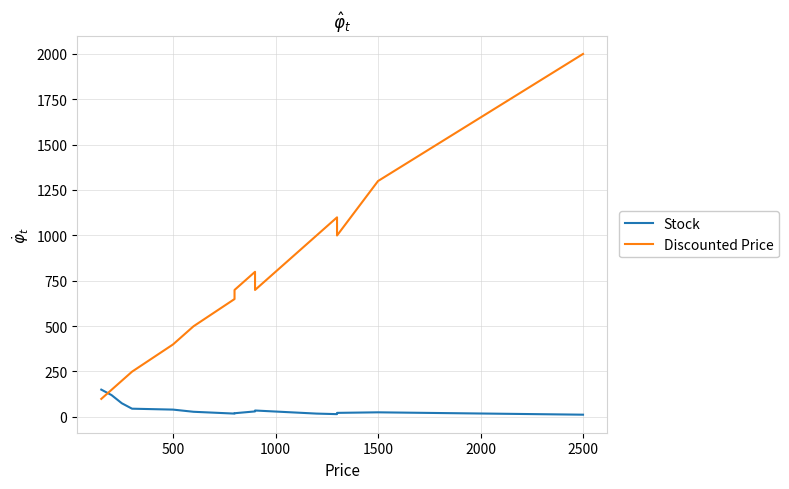

Is the value of Discounted Price at 1500 greater than the value of Stock at 14?

Yes